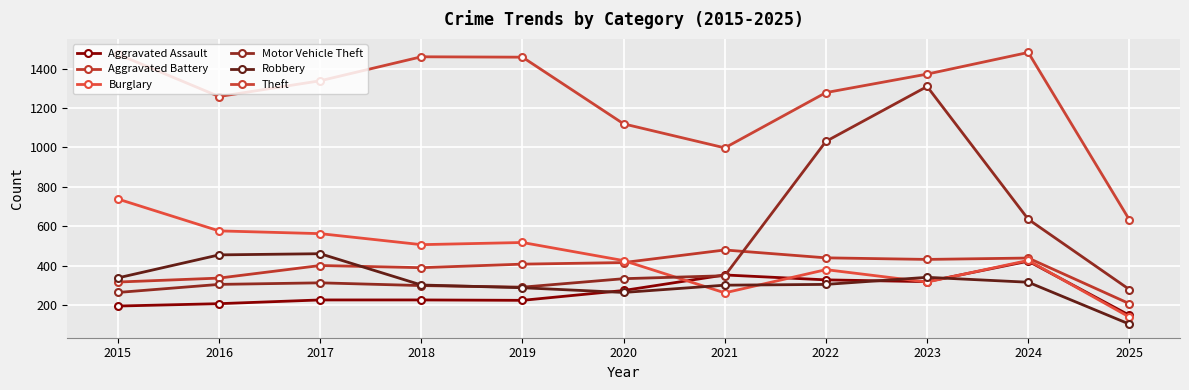

Reading right to left, what are all the values shown in this chart?

Aggravated Assault: 147	422	318	327	352	273	223	225	225	206	194
Aggravated Battery: 206	438	431	439	479	415	407	389	400	336	316
Burglary: 138	426	316	379	261	425	517	506	562	576	738
Motor Vehicle Theft: 278	635	1310	1031	348	333	290	298	312	304	263
Robbery: 102	315	340	304	300	263	287	301	460	454	337
Theft: 632	1483	1373	1279	998	1120	1459	1461	1339	1259	1474